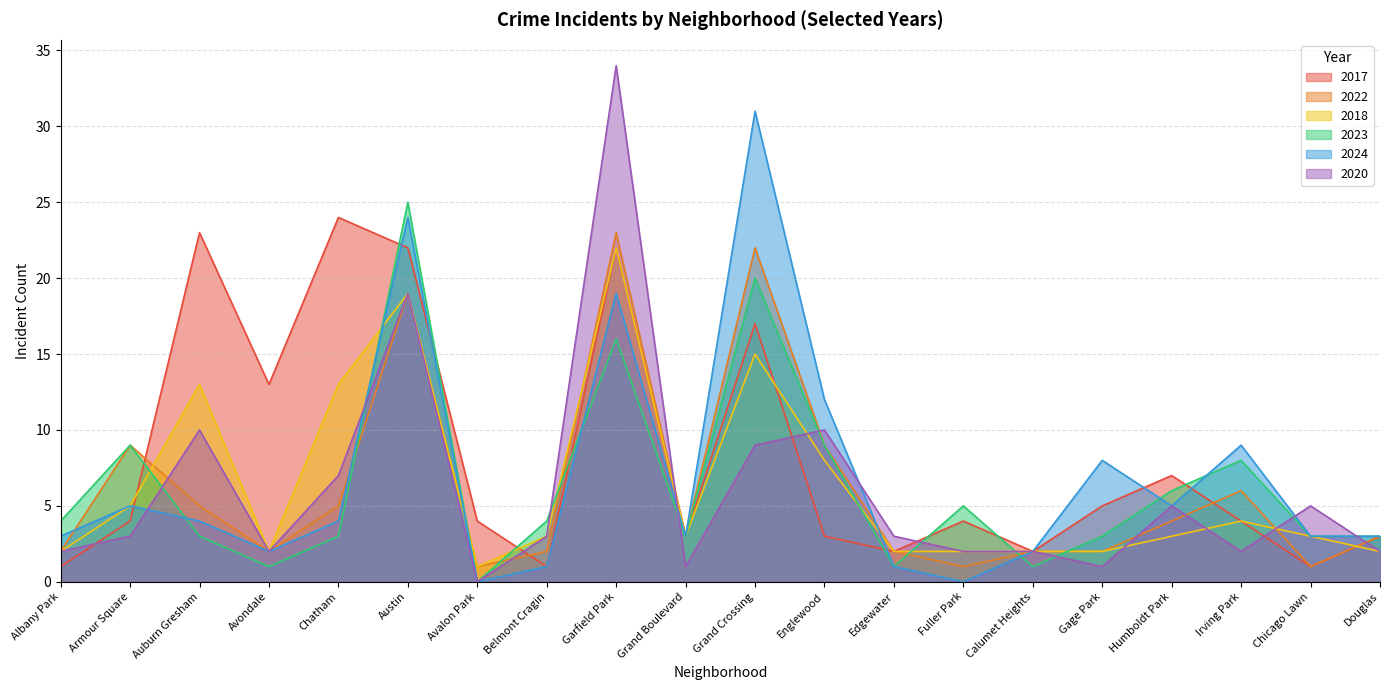

Is the value of 2020 at Fuller Park greater than the value of 2018 at Albany Park?

No